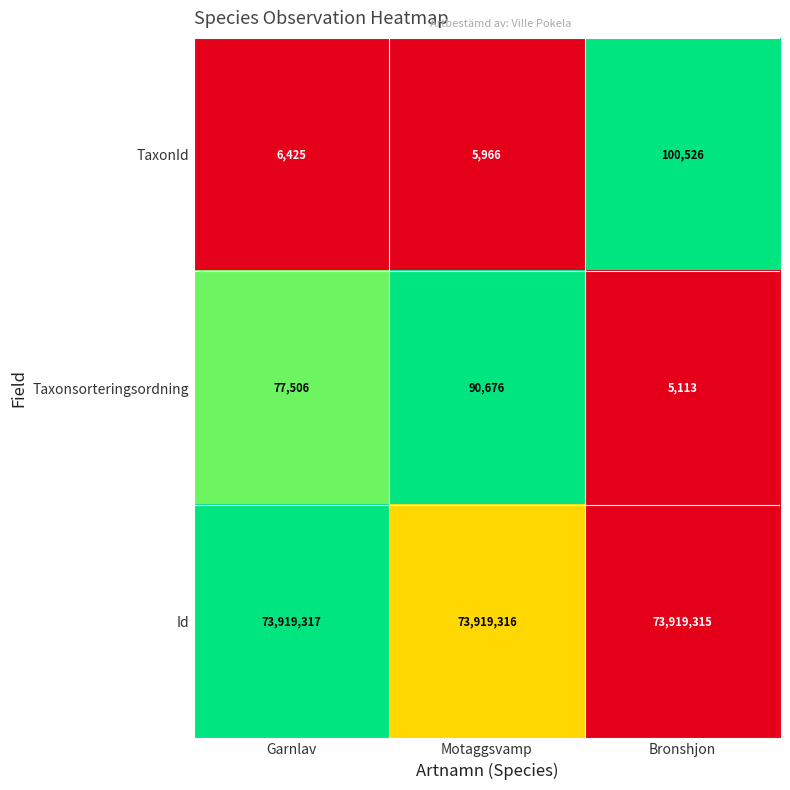

What is the difference between the maximum and second lowest values in the TaxonId series?

94101